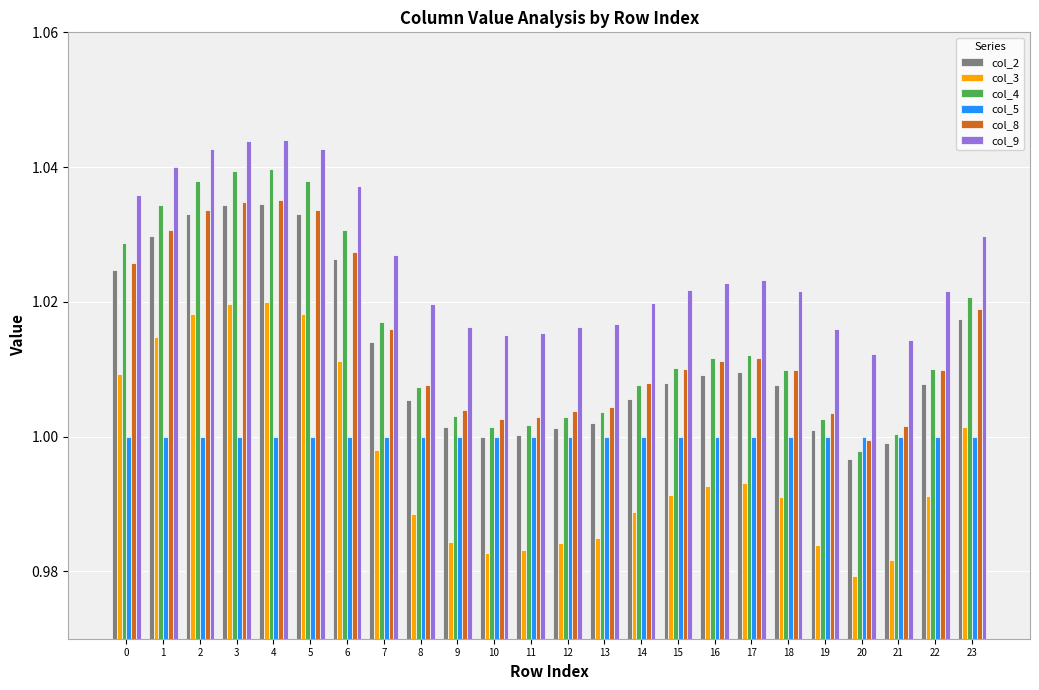

Which category has the lowest value across all series?

20